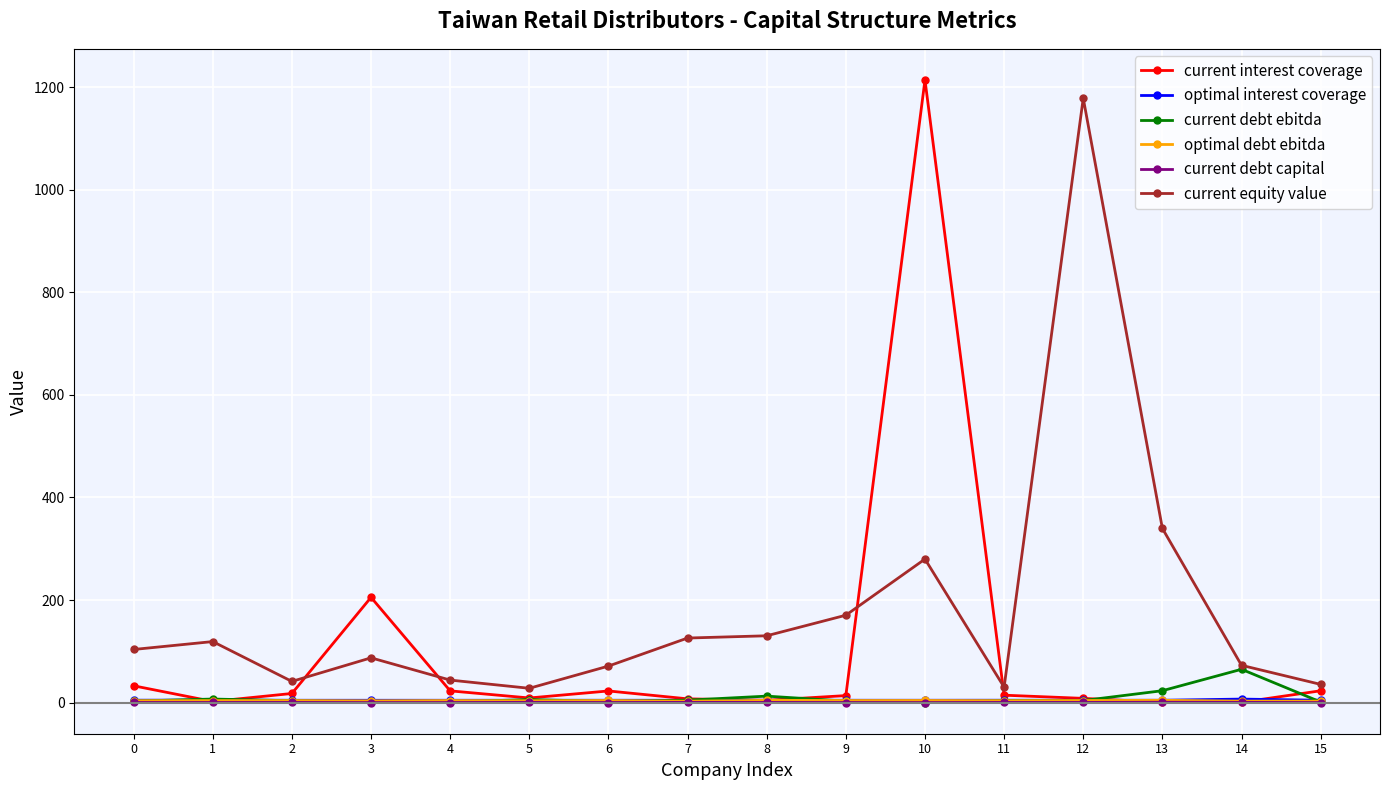

Which series changed the most between 3 and 15?

current interest coverage